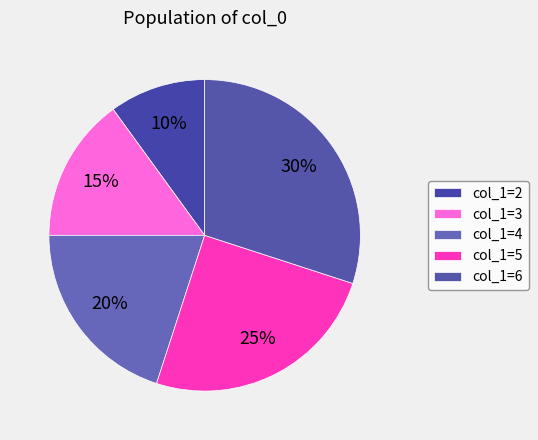

Is there a majority slice in this chart?

No